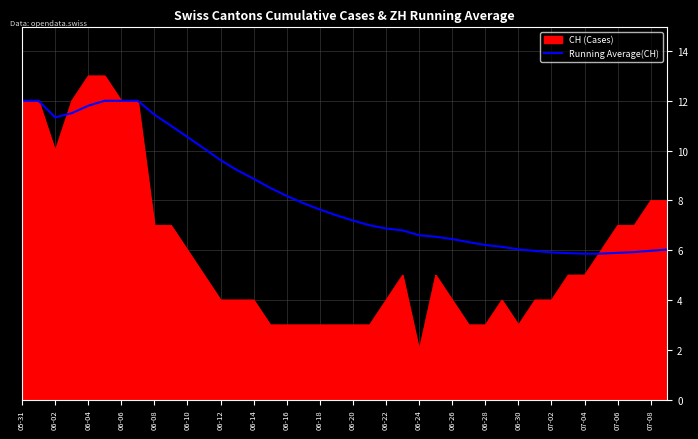

List the series in order of their peak value, lowest first.

Running Average(CH), CH (Cases)